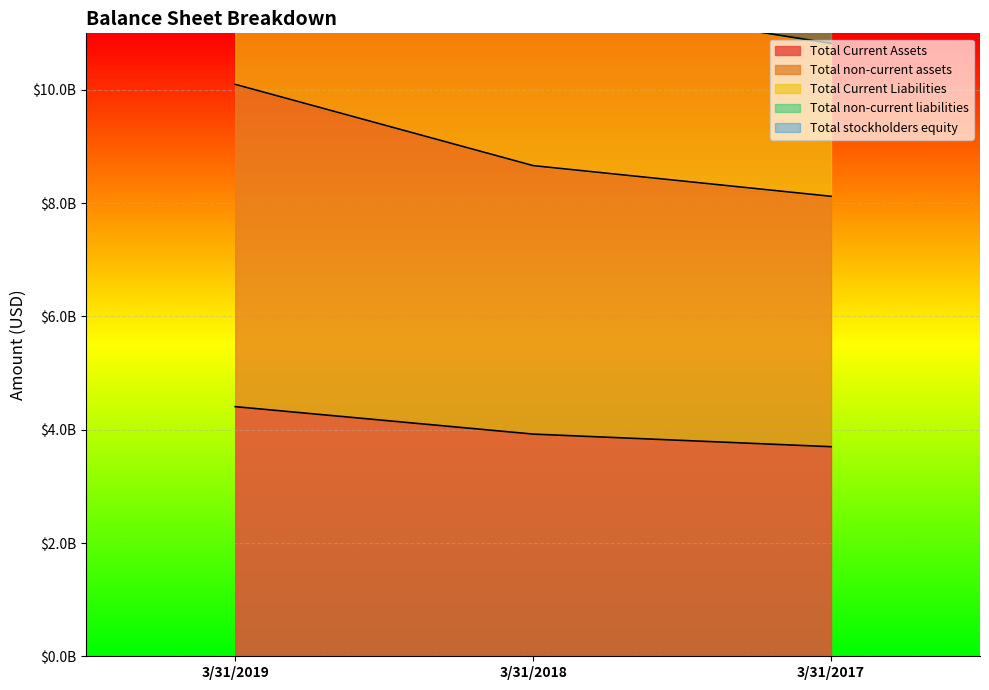

Where does the Total Current Liabilities series first go above 11652839000?

3/31/2019